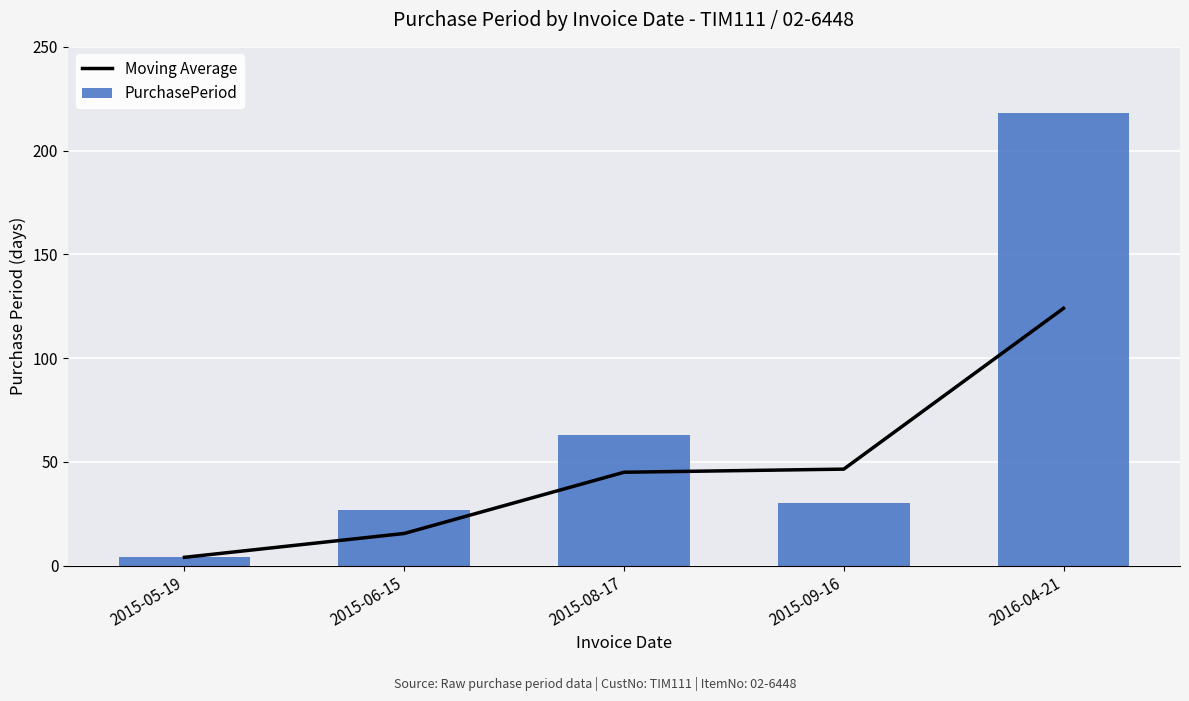

At which category is the sum across all series the highest?

2016-04-21